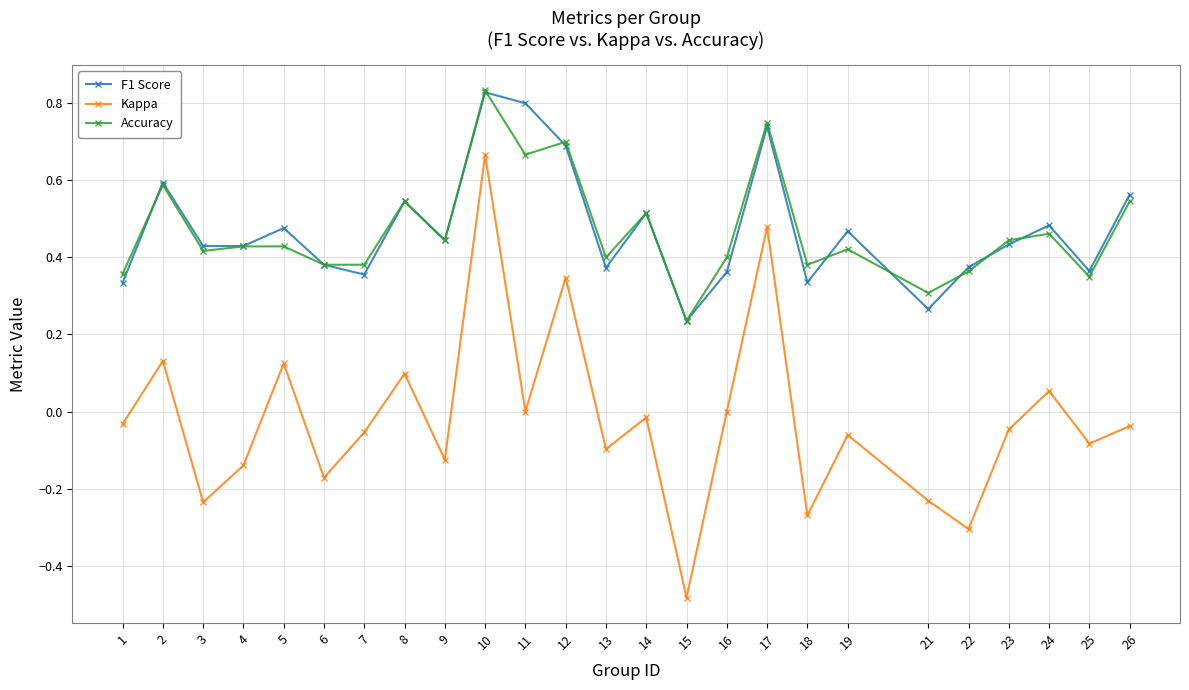

True or false: Kappa and F1 Score intersect in this chart.

False